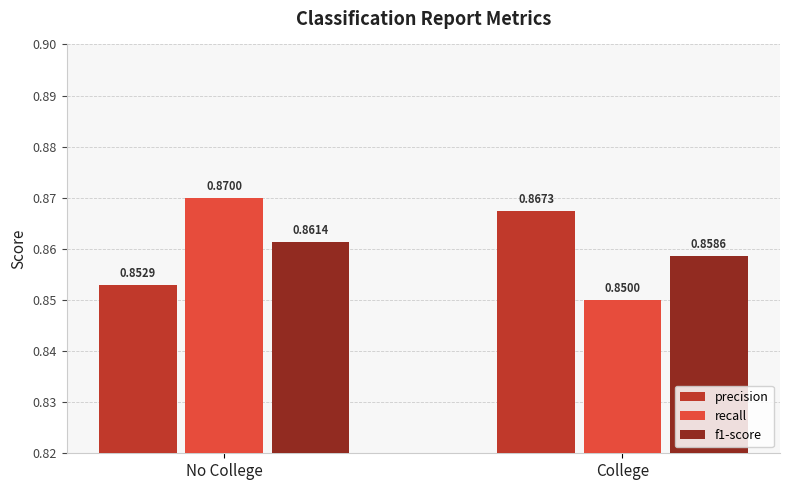

What position from the left is College?

2